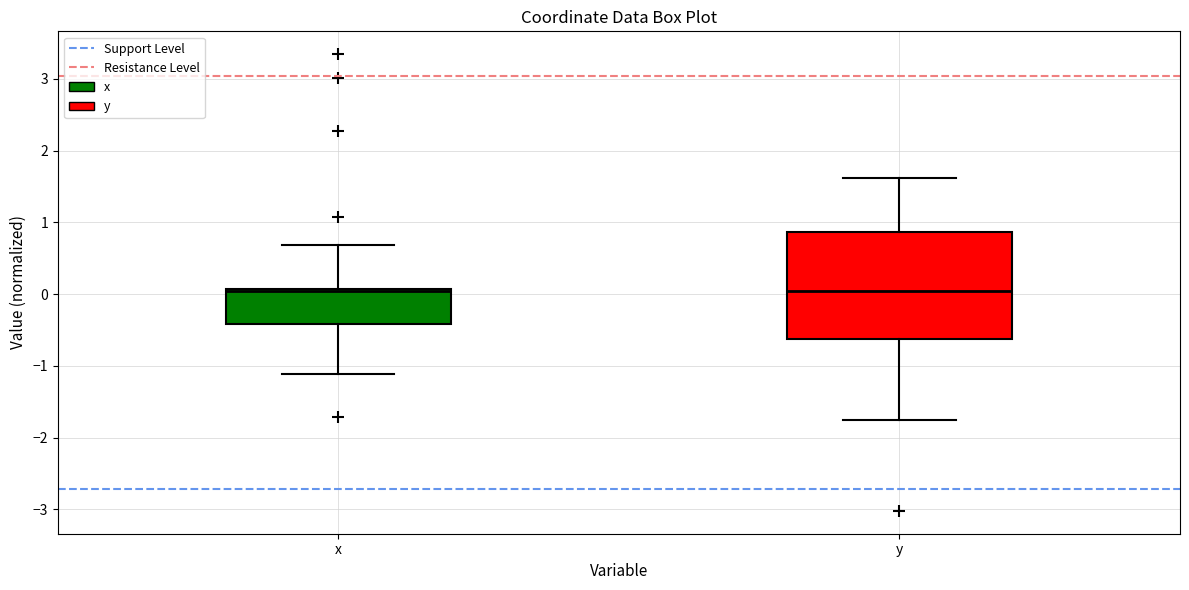

Comparing the boxes themselves (not the whiskers), which one is the tallest?

y